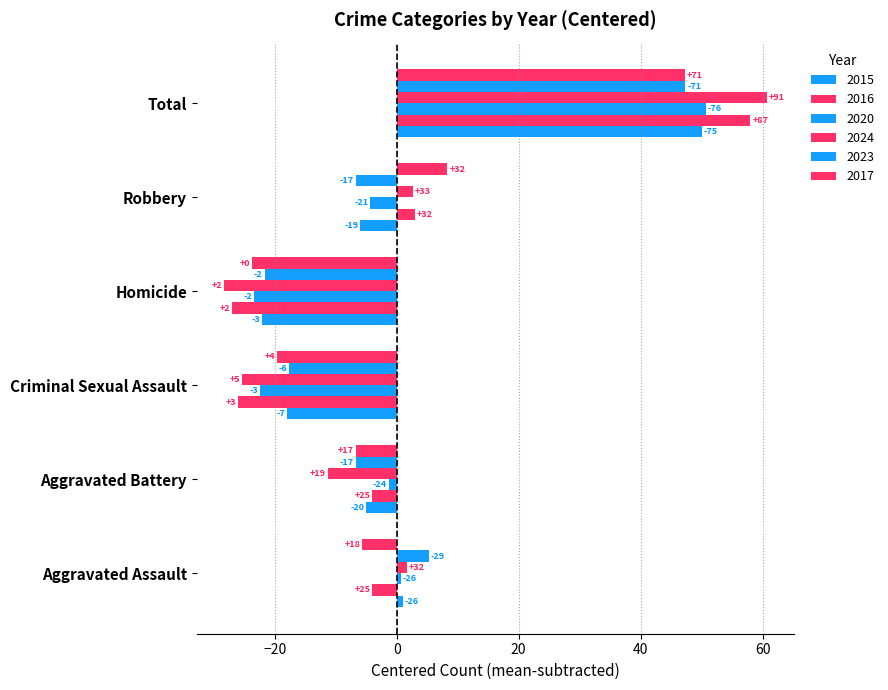

Rank the series by their maximum value, from lowest to highest.

2023, 2017, 2015, 2020, 2016, 2024